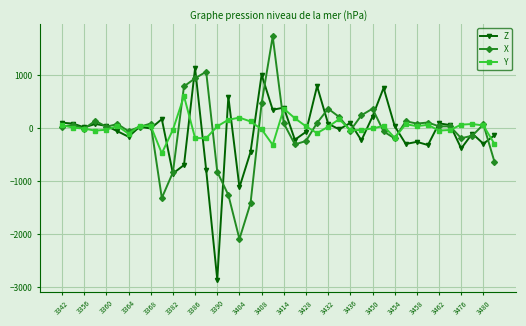

Which series has the largest total across all categories?

Y